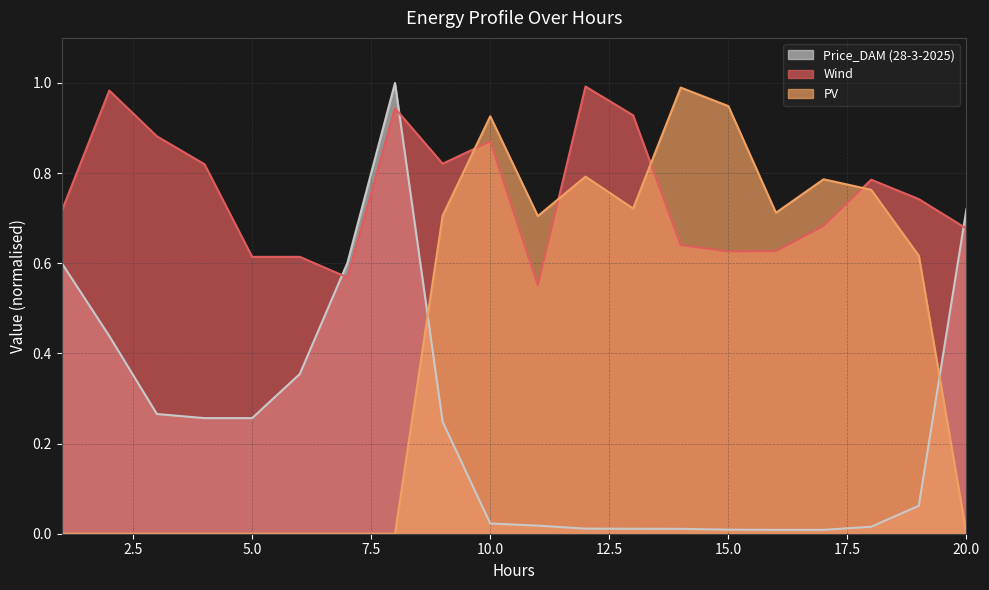

True or false: PV and Price_DAM intersect in this chart.

True